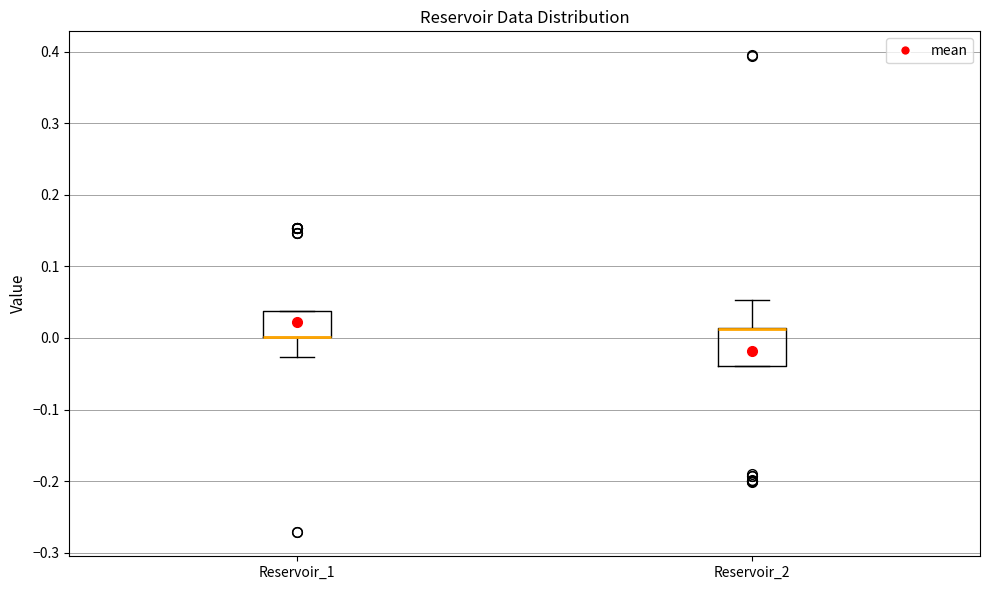

Comparing the boxes themselves (not the whiskers), which one is the tallest?

Reservoir_2